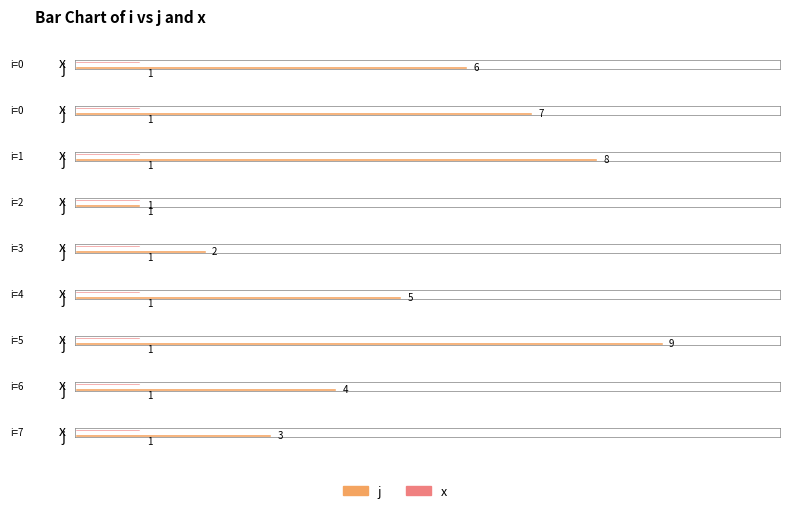

Which series has the largest range (max minus min)?

j